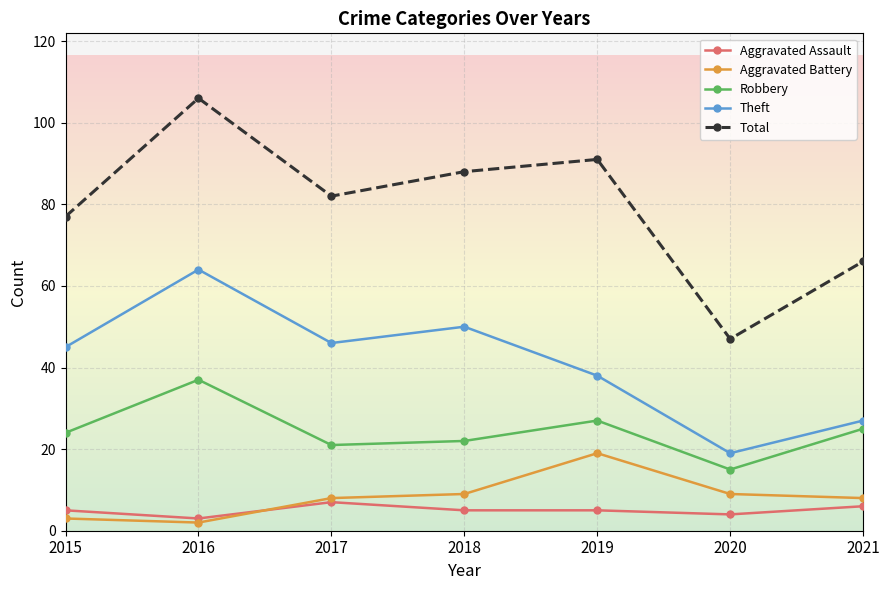

What is the maximum value for Robbery?

37